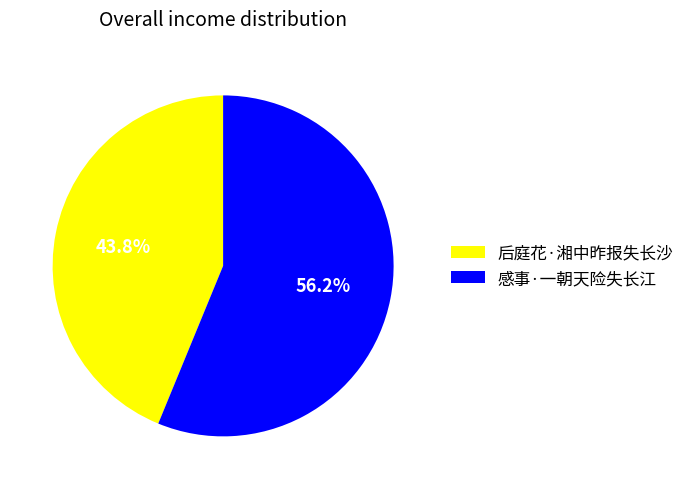

Combined, what portion of the pie is 后庭花·湘中昨报失长沙 and 感事·一朝天险失长江?

100.0%